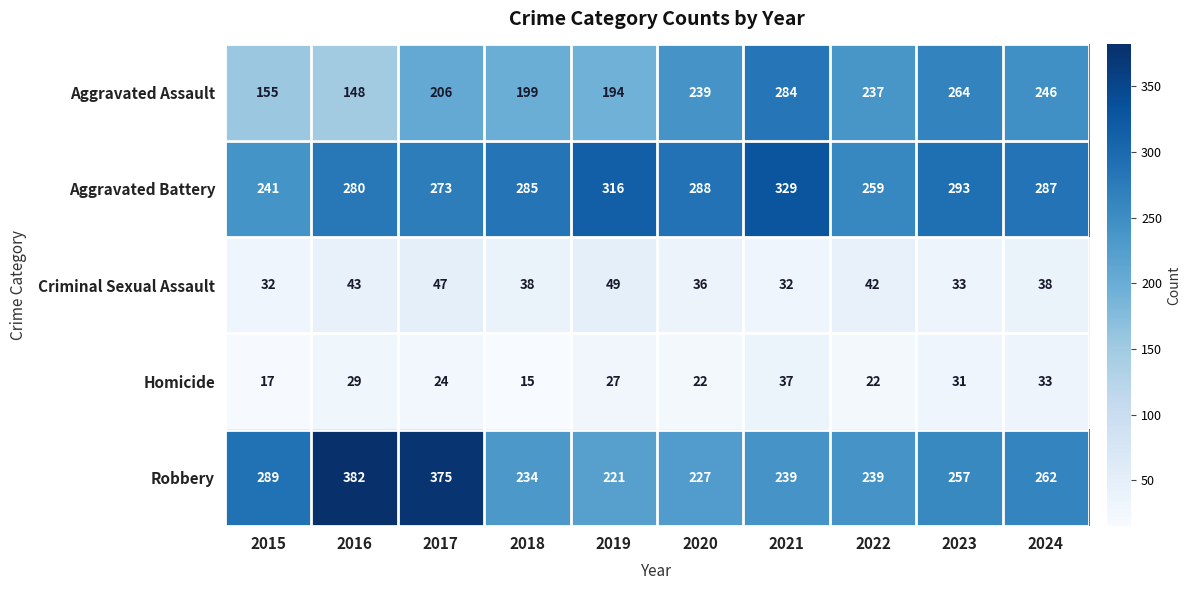

What is the smallest value displayed?

15